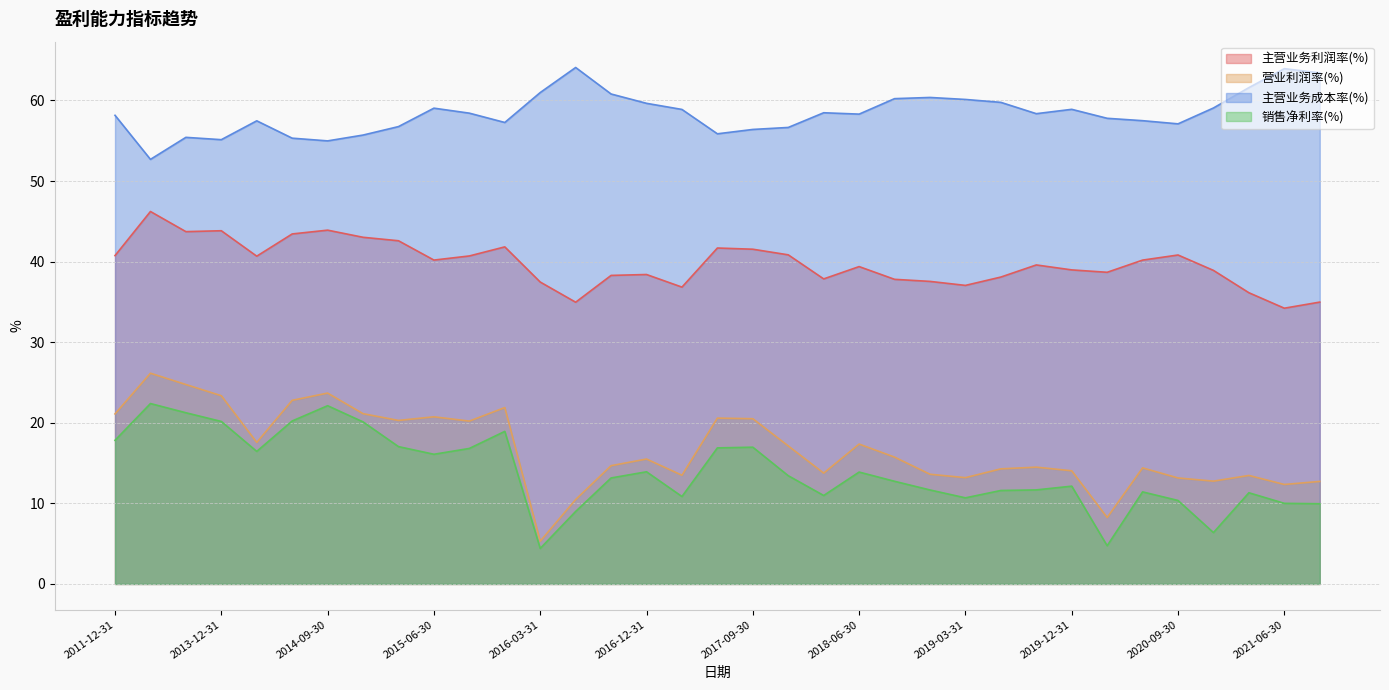

What is the minimum value for 销售净利率(%)?

4.4